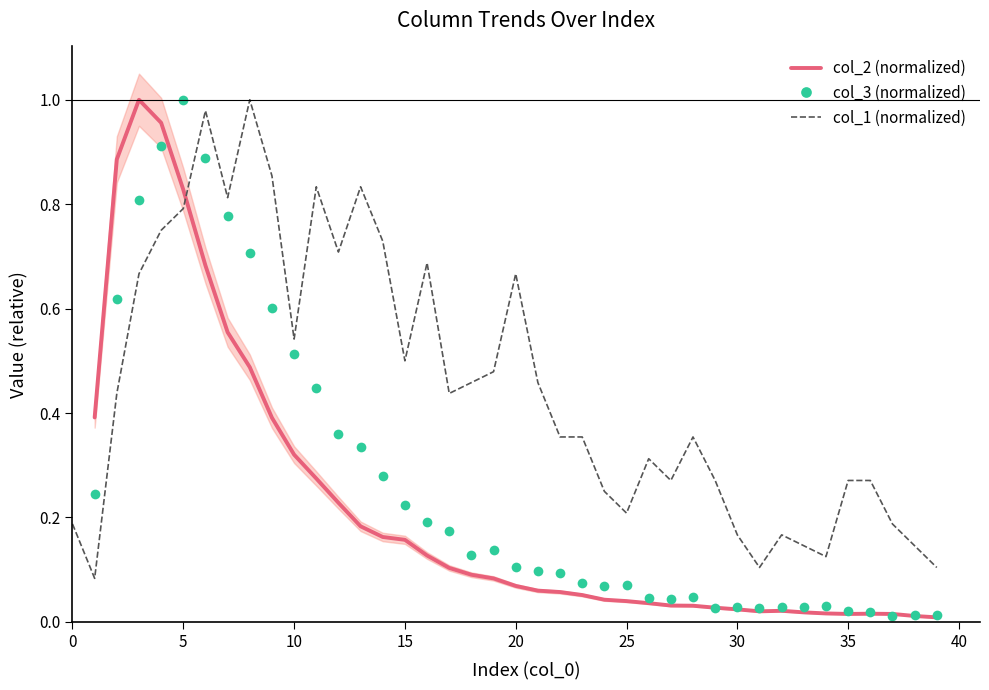

What is the spread (max minus min) of values at 23?

0.3